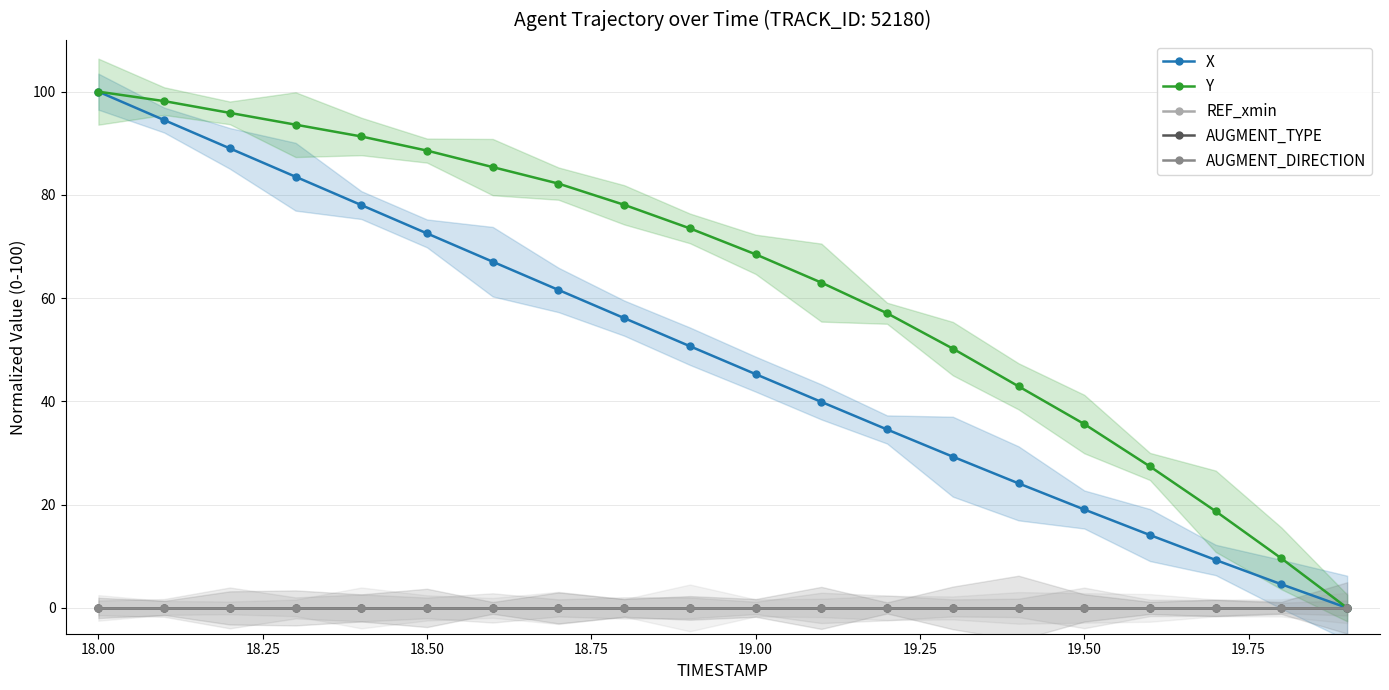

Is the value of REF_xmin at 20.00 greater than the value of AUGMENT_DIRECTION at 16?

No